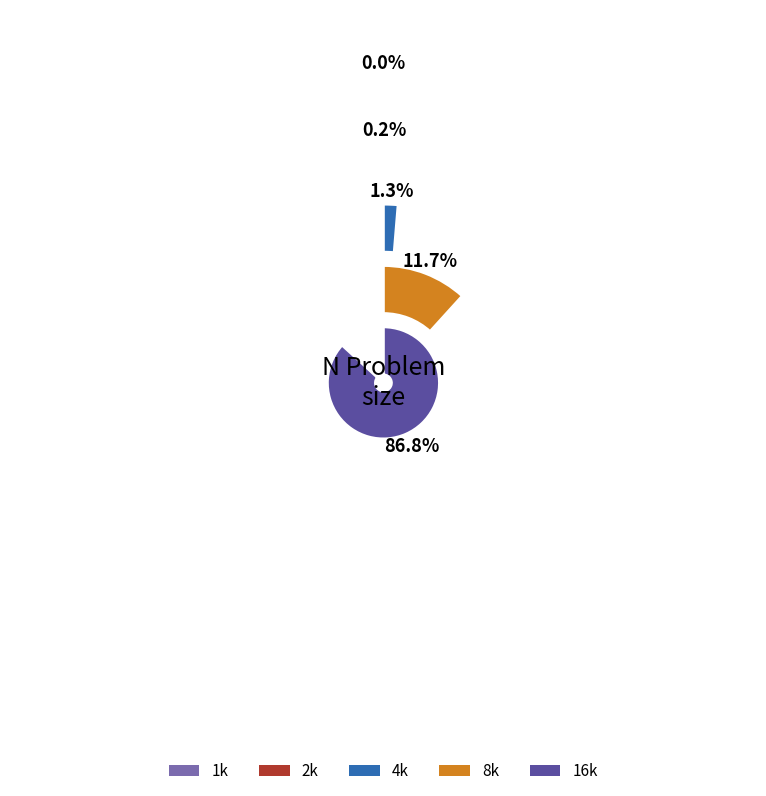

Rank the categories by value from lowest to highest.

1k, 2k, 4k, 8k, 16k